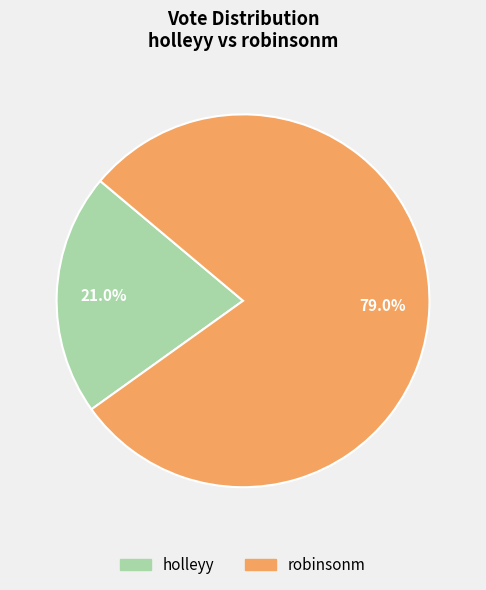

Which slice is the largest?

robinsonm